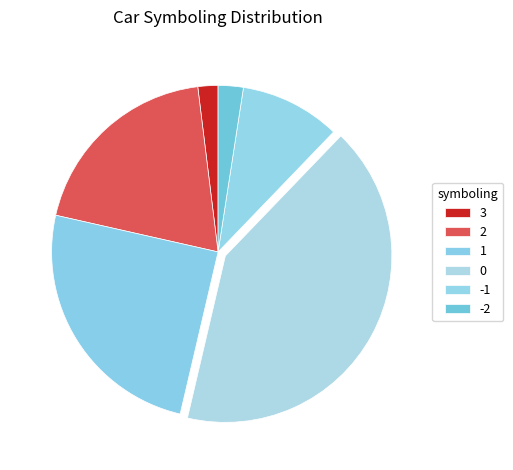

Which category has the biggest portion of the pie?

0